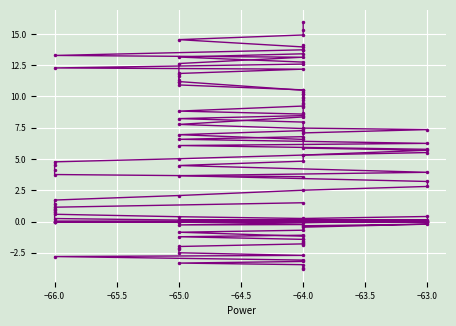

What is the sum of all Y_new values?

2.0